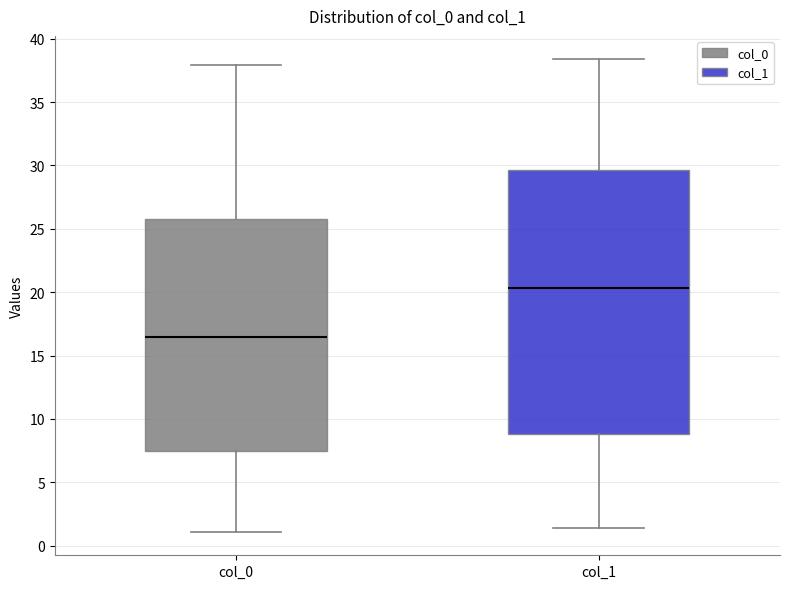

Which box's median line is the highest?

col_1